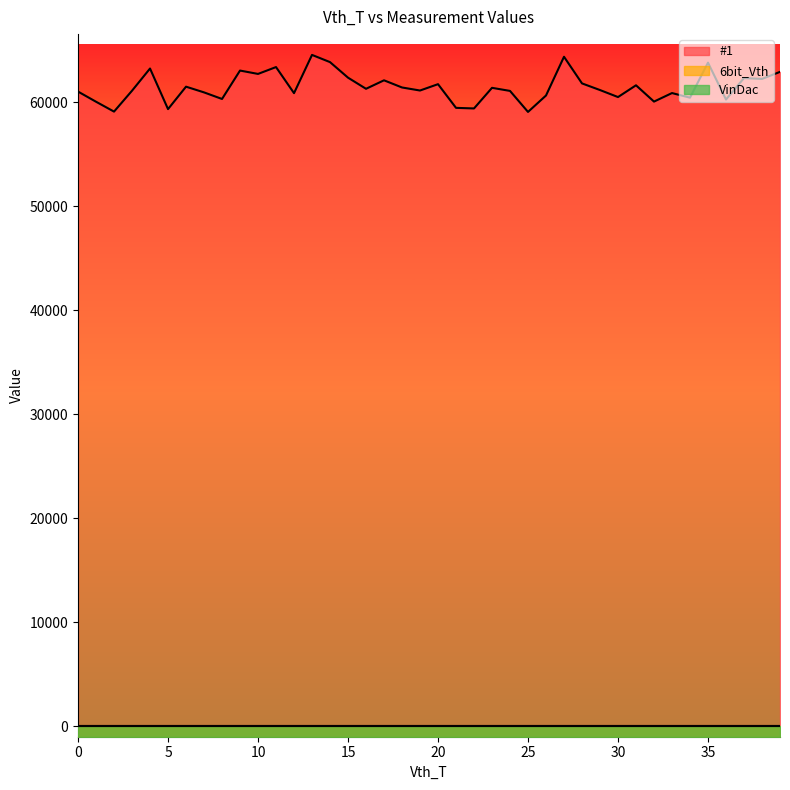

Rank the categories by #1 value from lowest to highest.

25, 2, 5, 22, 21, 1, 32, 36, 8, 34, 30, 26, 12, 33, 7, 0, 24, 3, 19, 29, 16, 23, 18, 6, 31, 20, 28, 17, 38, 37, 15, 10, 39, 9, 4, 11, 35, 14, 27, 13